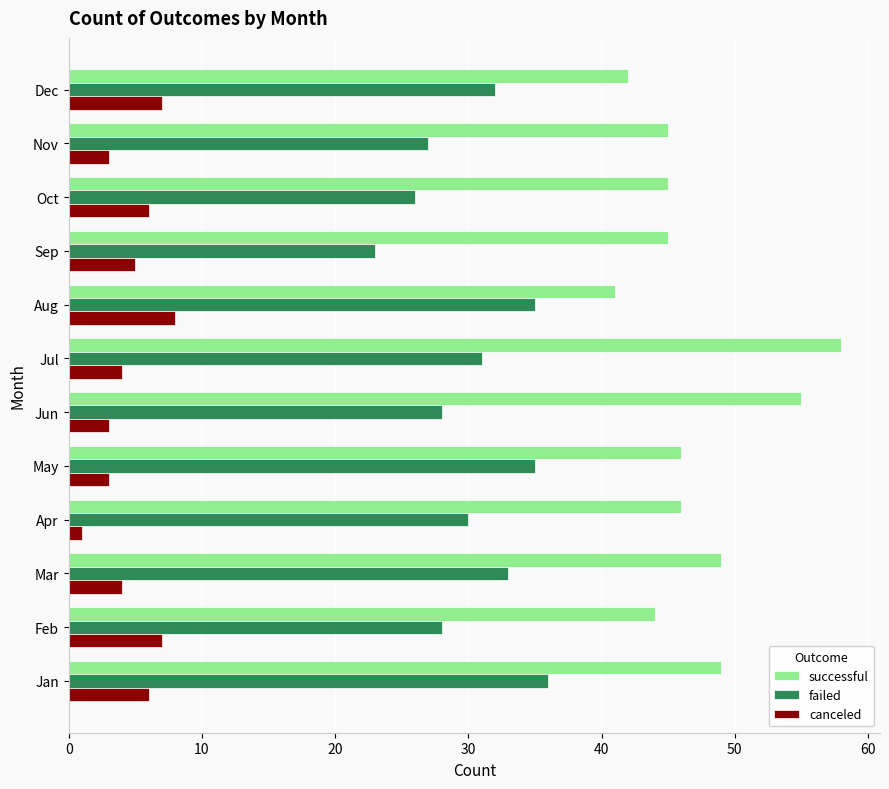

What is the sum of the failed values at Oct and Jan?

62